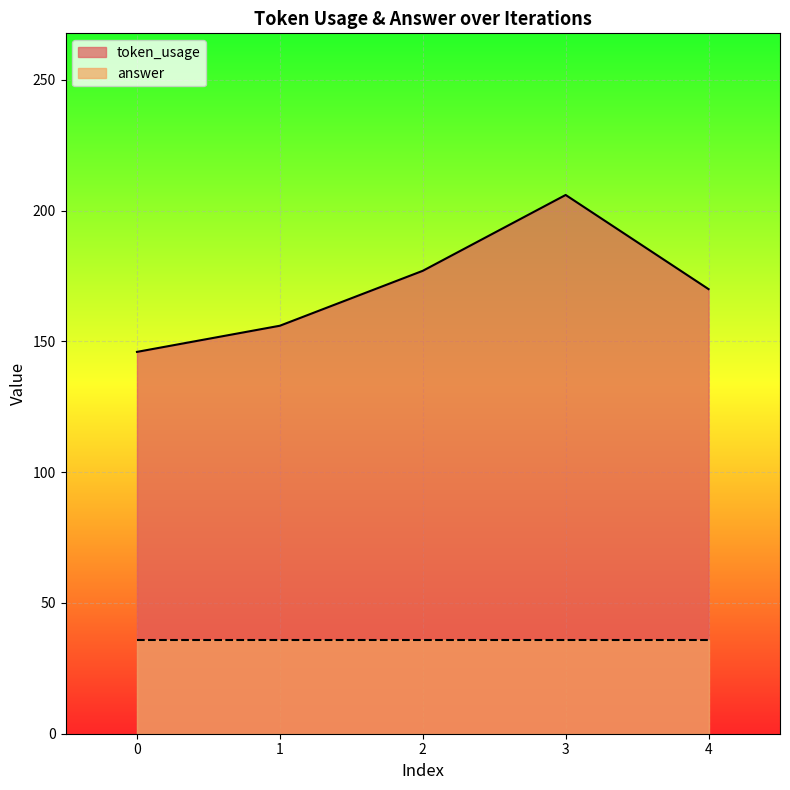

Which label corresponds to the largest value in the chart?

3